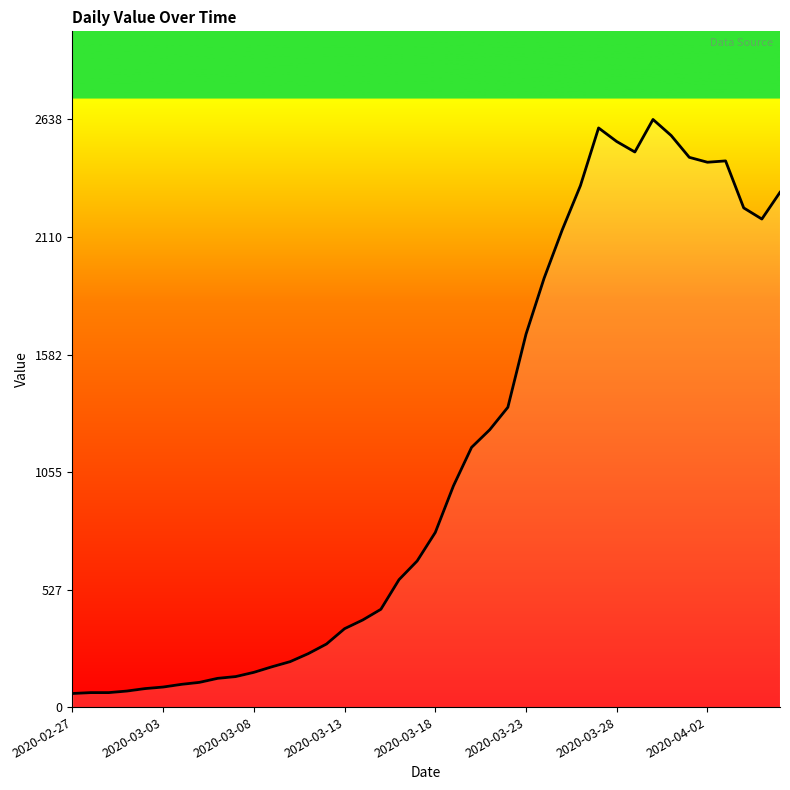

What is the minimum value shown in the chart?

61